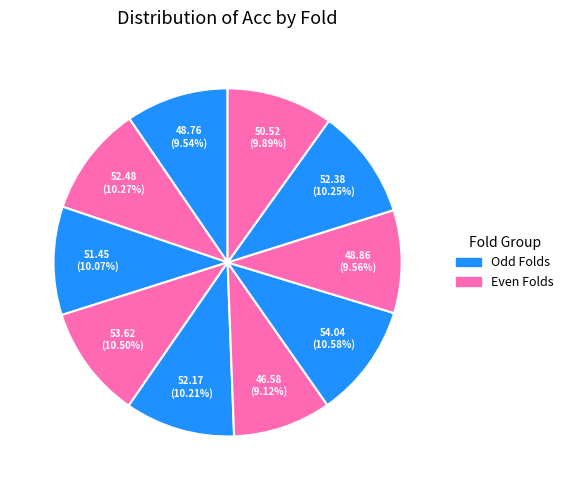

How many slices are in this pie chart?

10